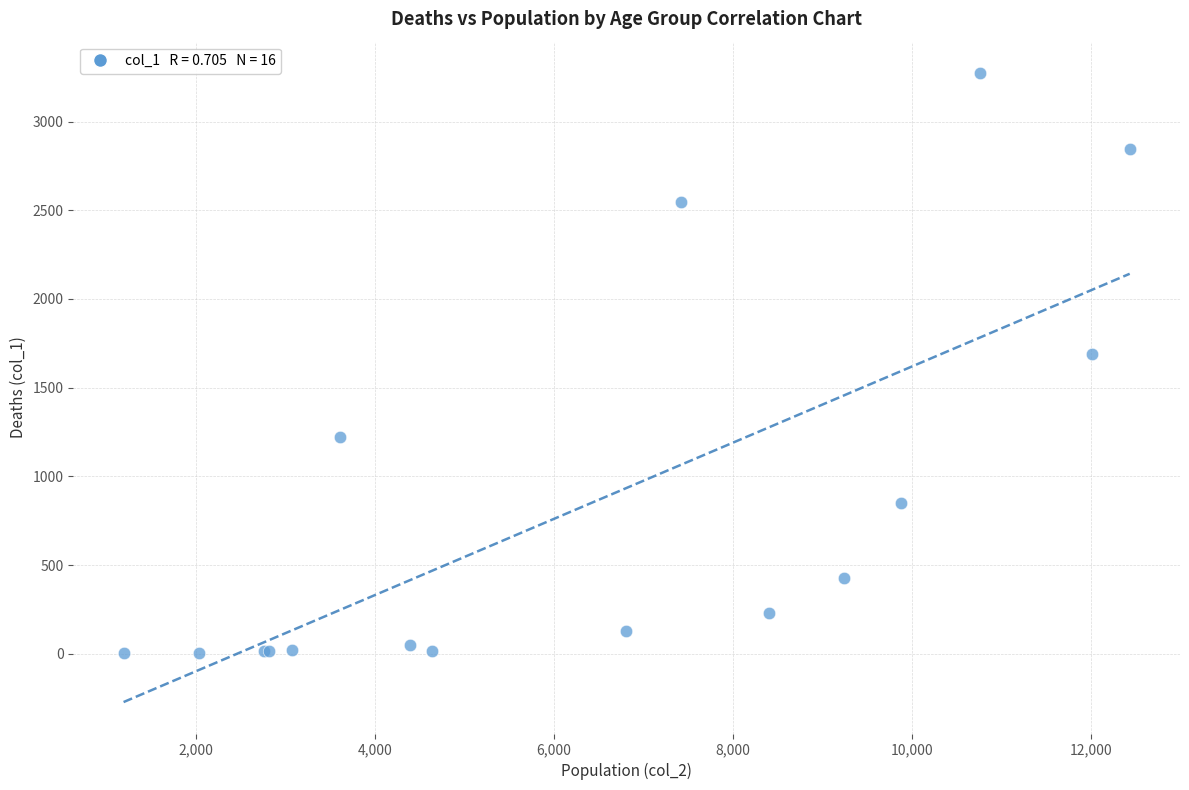

What Y value in the scatter plot is closest to 1638?

1690